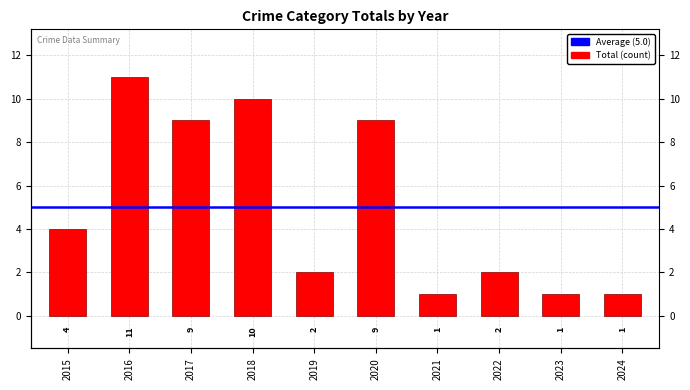

Which category has the lowest value across all series?

2021